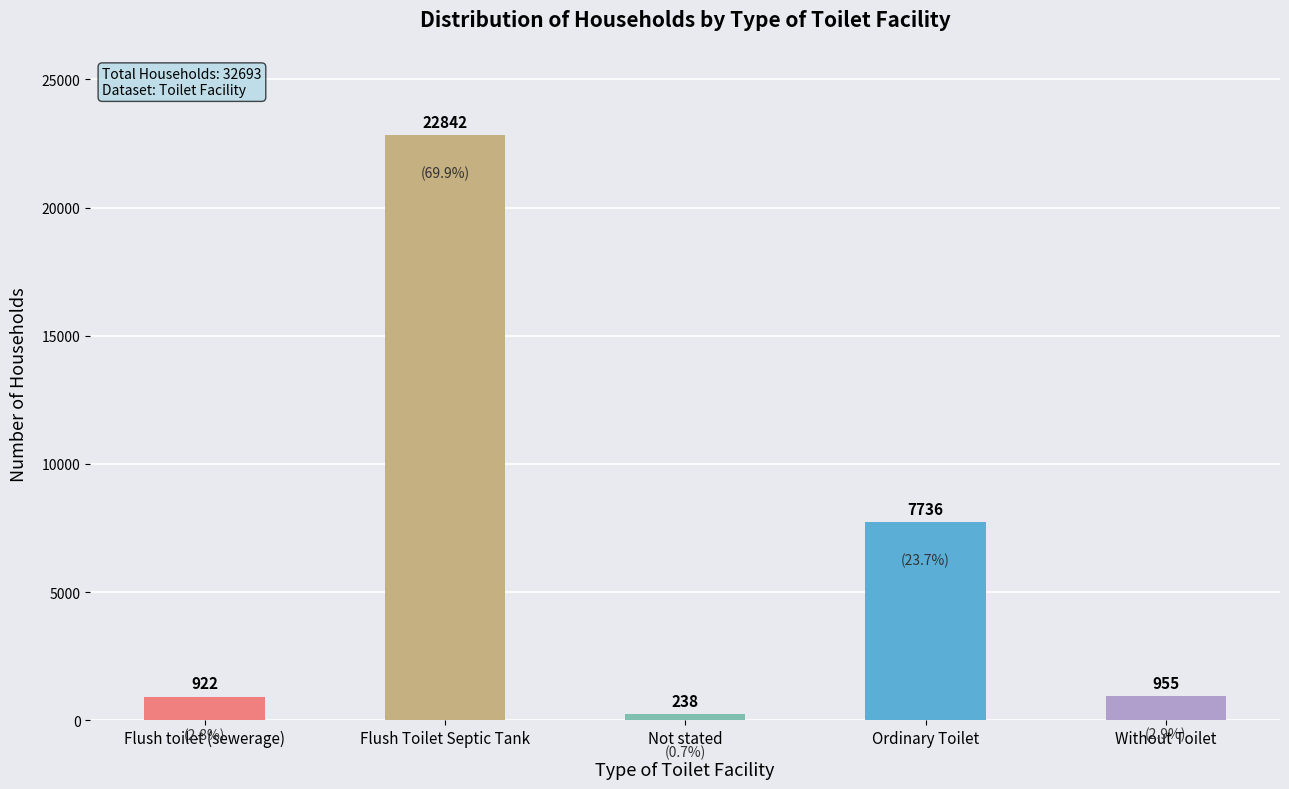

The chart shows a value of 15120 at Flush Toilet Septic Tank. True or false?

False